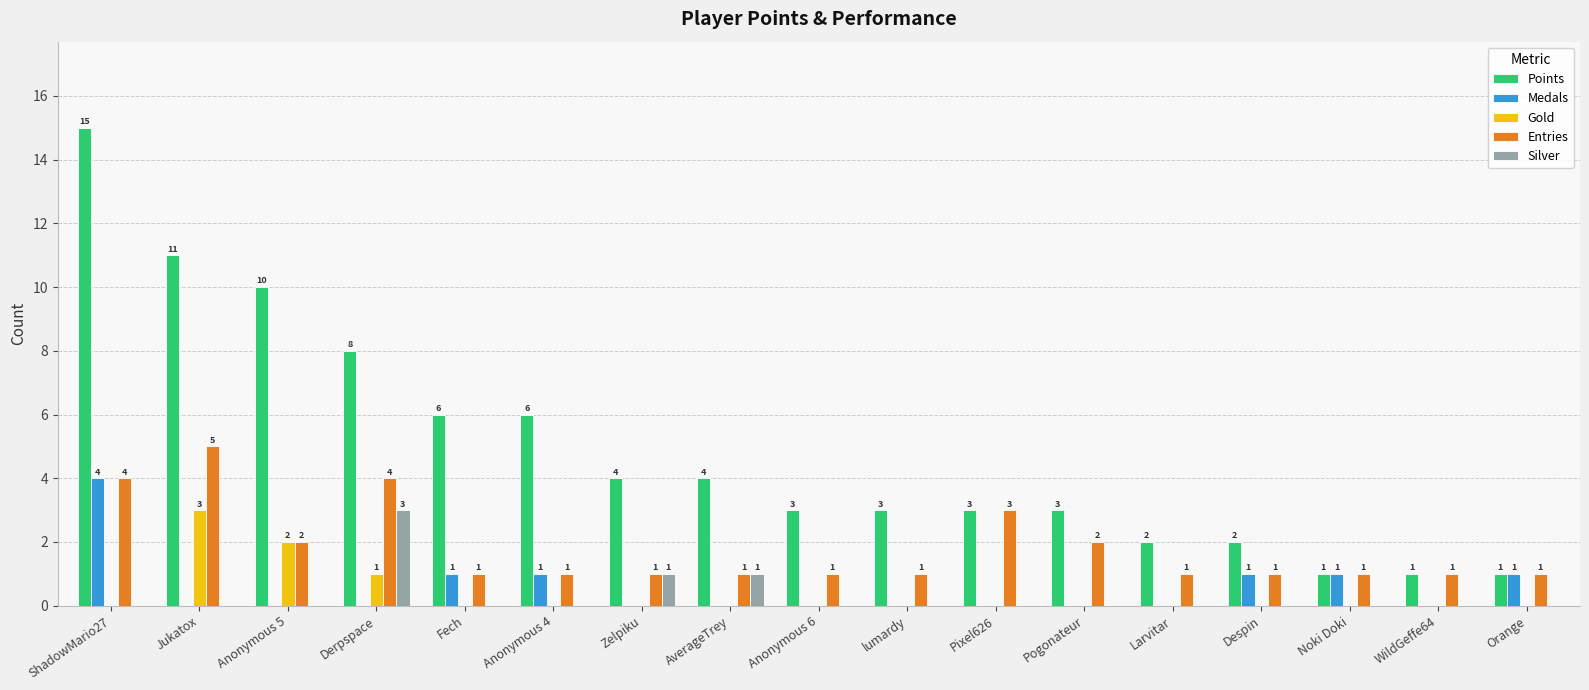

What is the maximum value for Points?

15